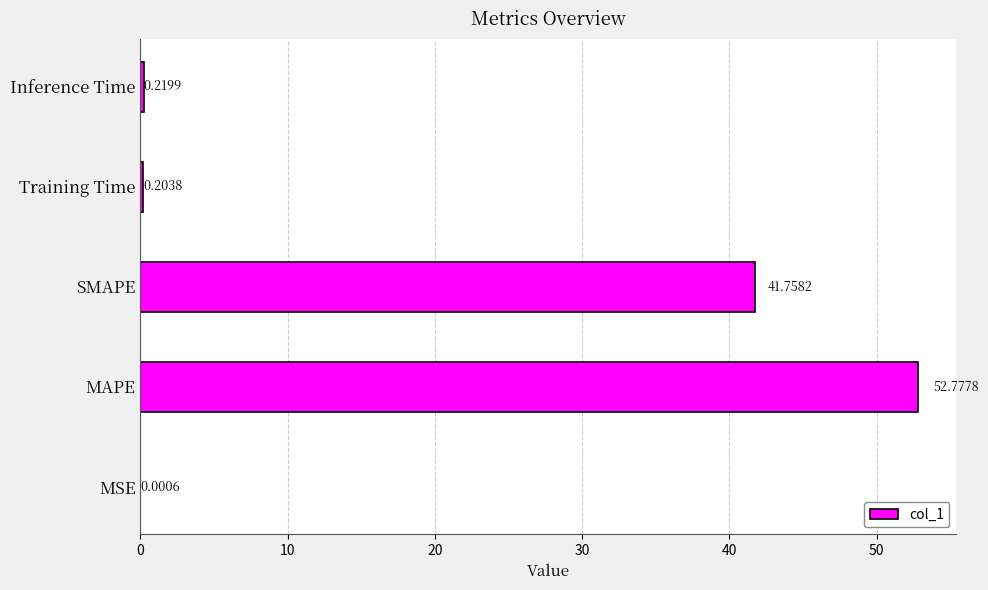

Which label corresponds to the largest value in the chart?

MAPE